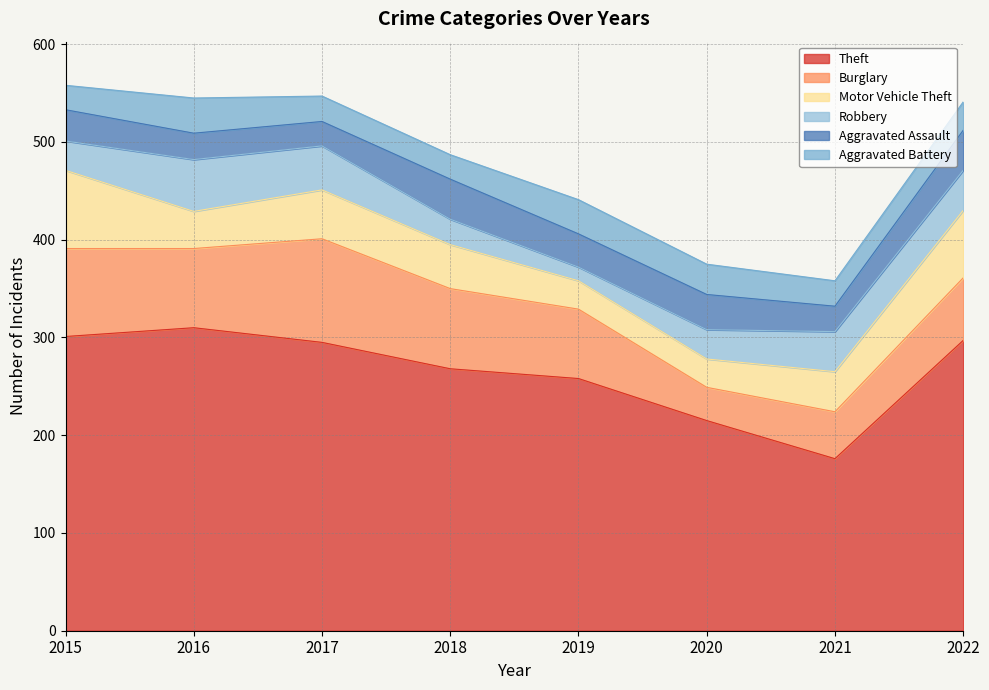

At how many categories does at least one series exceed 214?

7